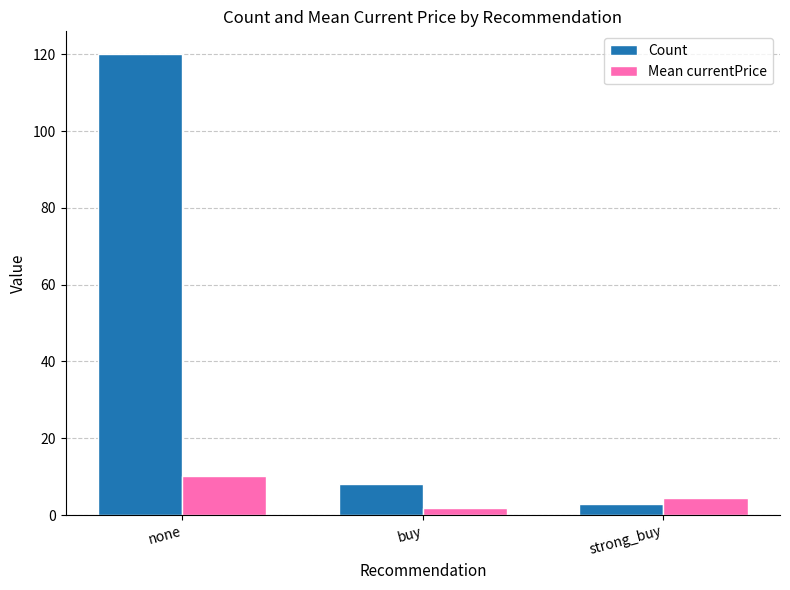

Does the chart contain stacked bars?

No